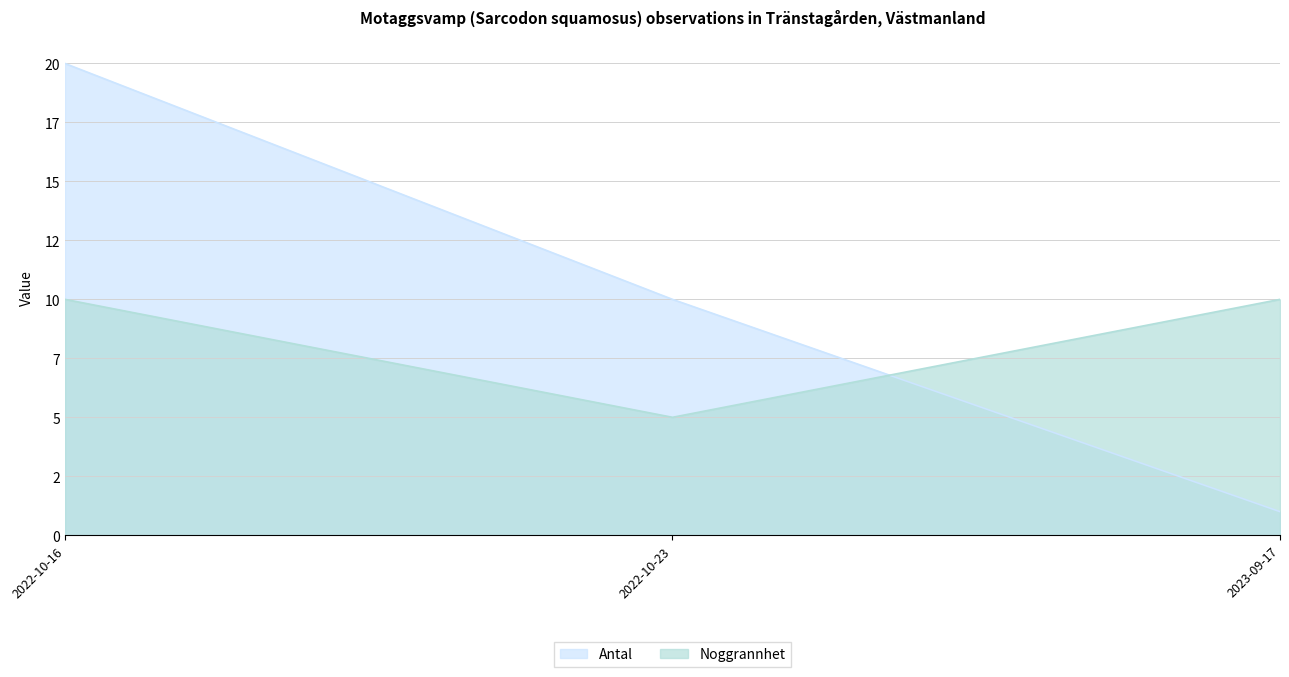

Which category has the highest value in the Antal series?

2022-10-16